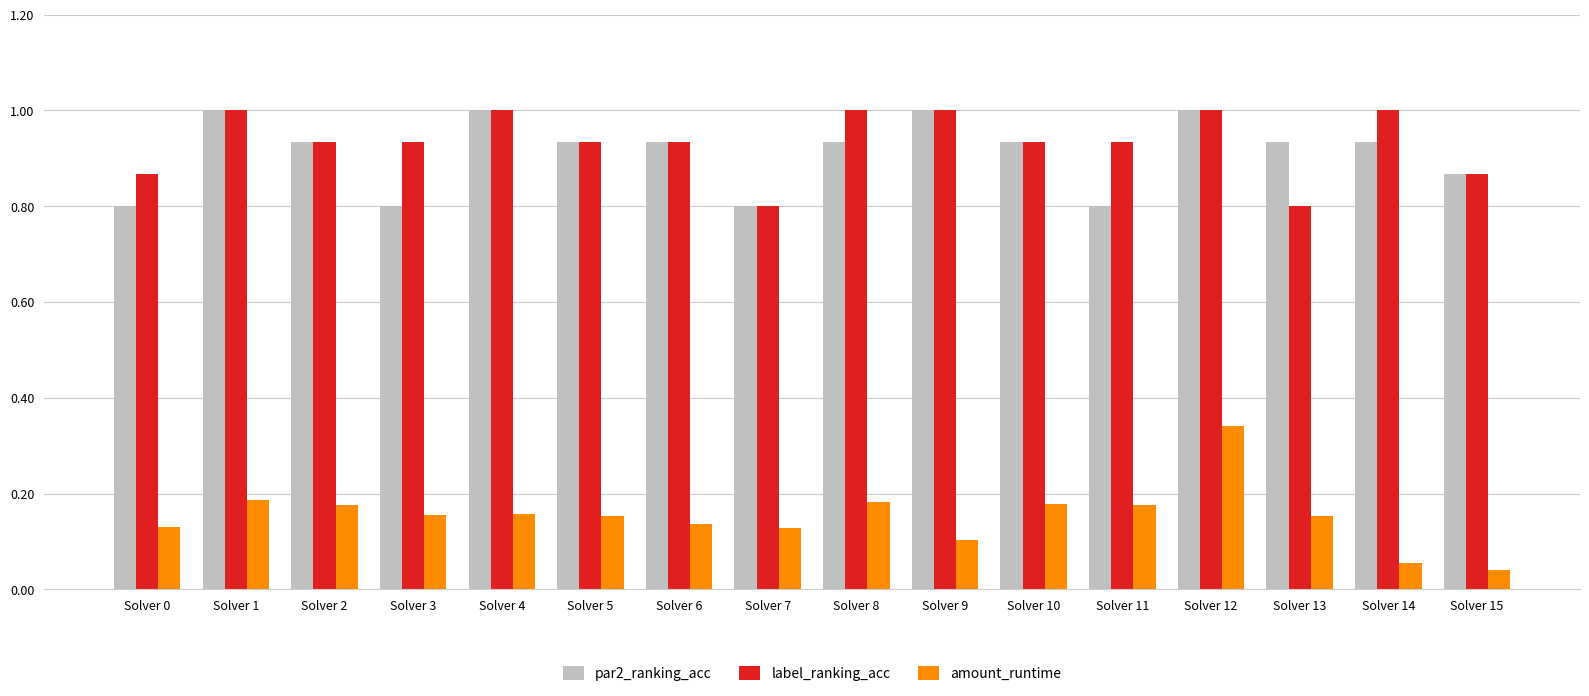

What is the maximum value for label_ranking_acc?

1.0